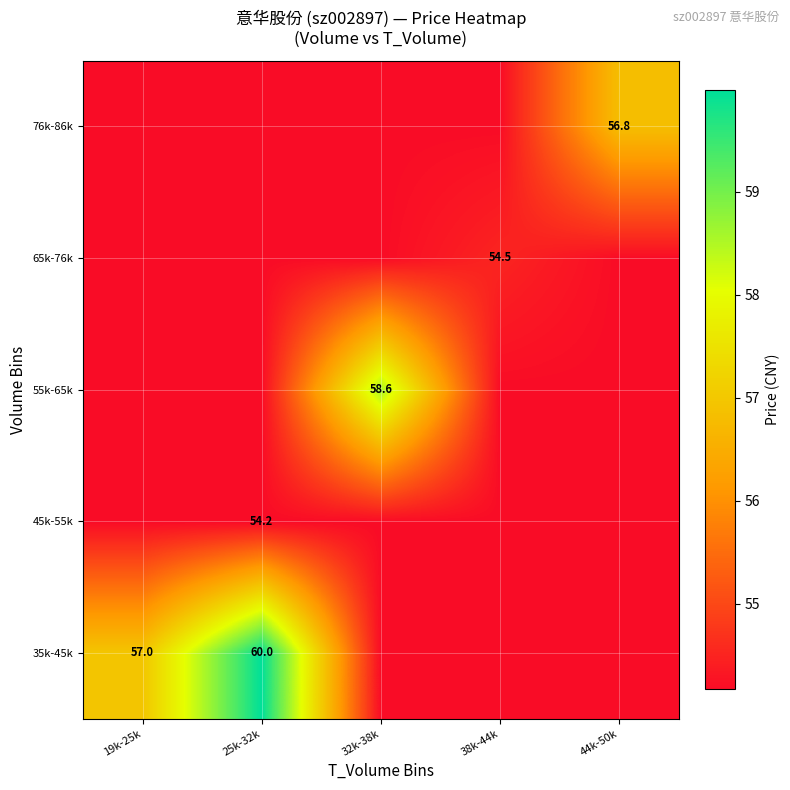

Which series has the largest range (max minus min)?

35k-45k